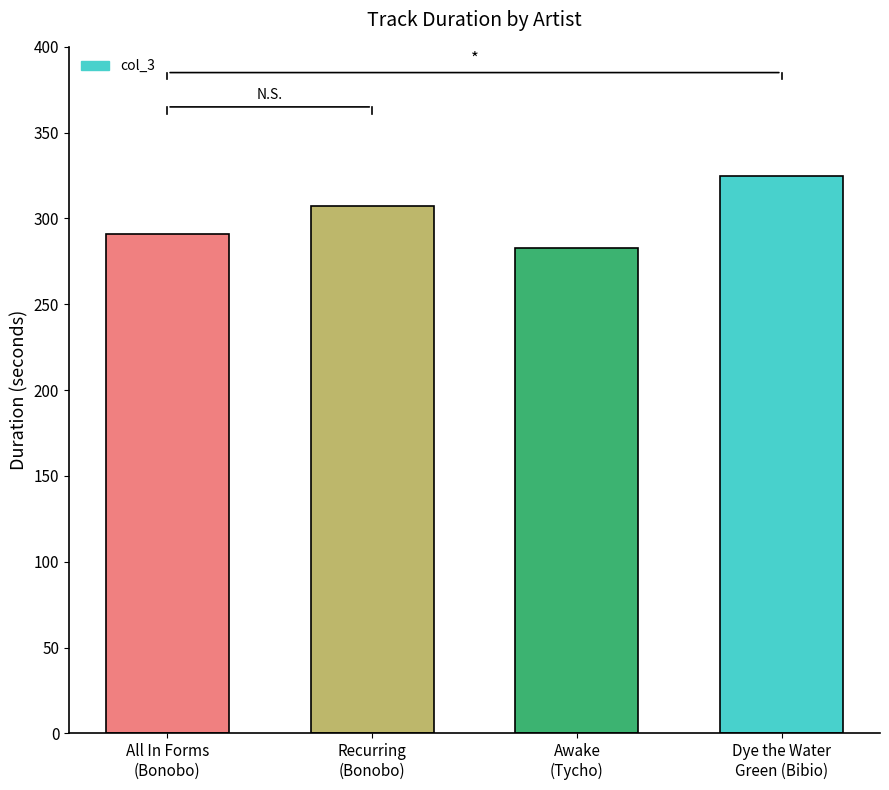

Reading left to right, transcribe all the data shown in this chart.

All In Forms
(Bonobo)=291	Recurring
(Bonobo)=307	Awake
(Tycho)=283	Dye the Water
Green (Bibio)=325